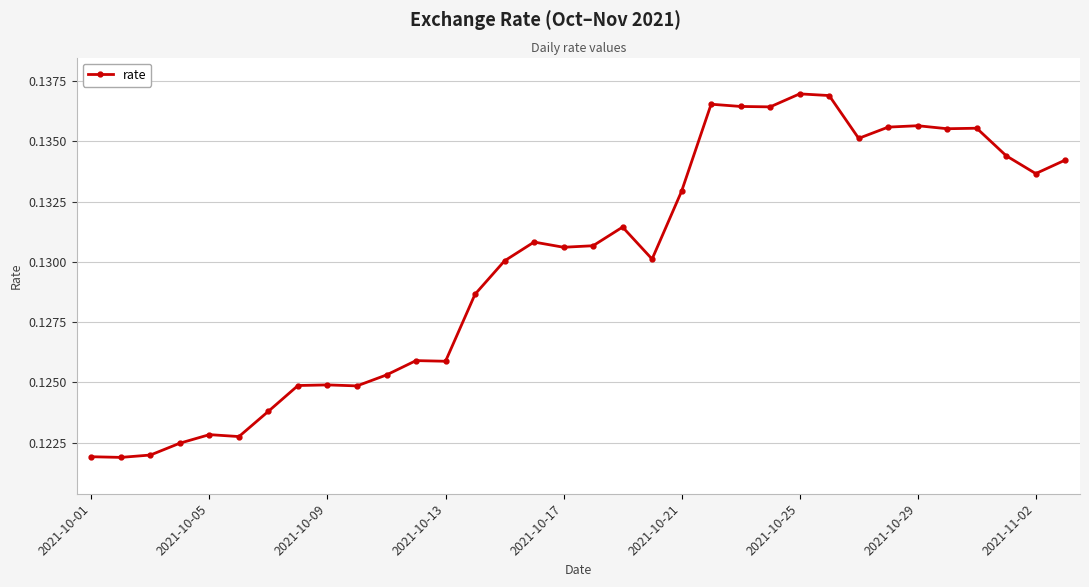

How many values are between 0 and 1?

34